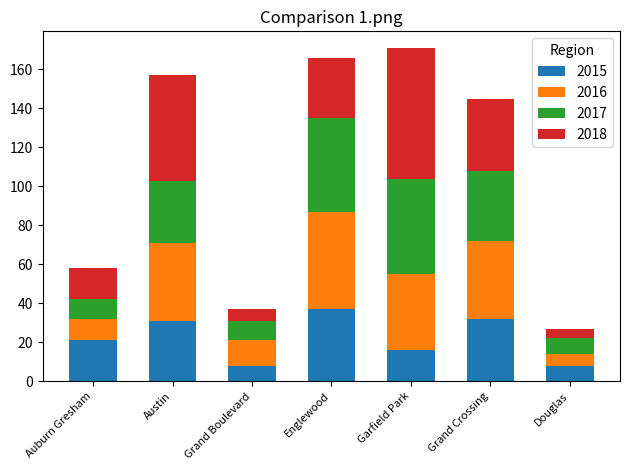

What is the sum of all 2015 values?

153